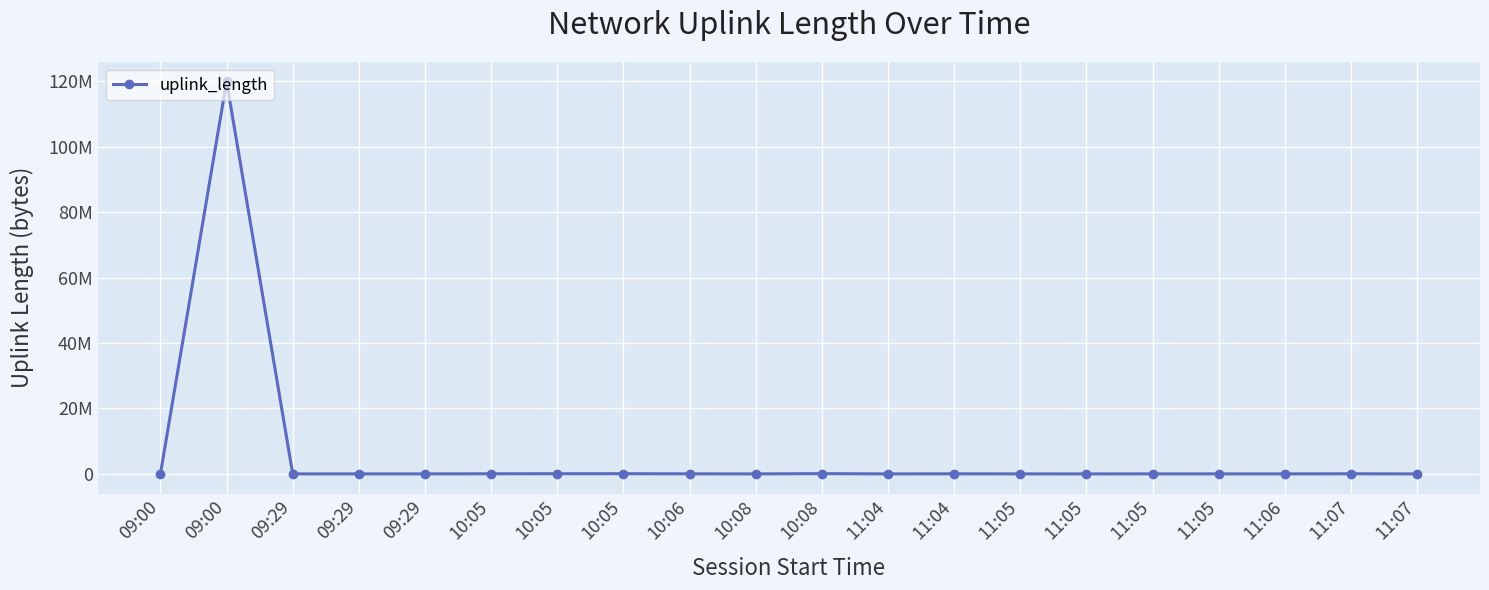

Which has a higher value, 11:04 or 10:06?

10:06